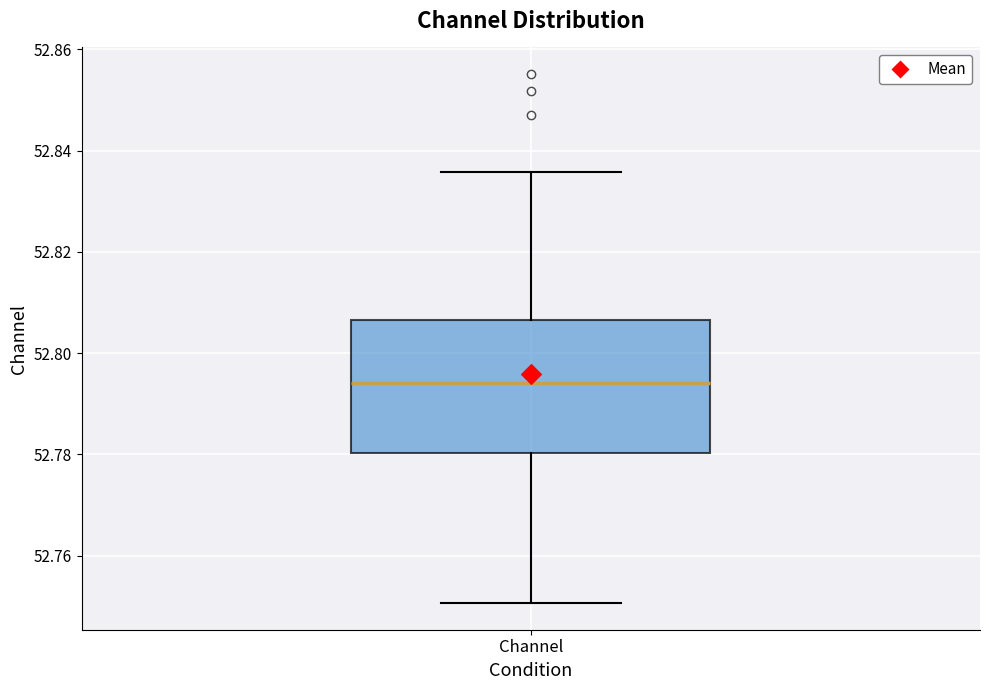

Read this box plot against the y-axis: the position of the median line, the range covered by the box, and the ends of both whiskers. The values are not printed on the chart, so give them approximately, as read against the axis.

median 52.794, box 52.780 to 52.806, whiskers 52.750 to 52.836